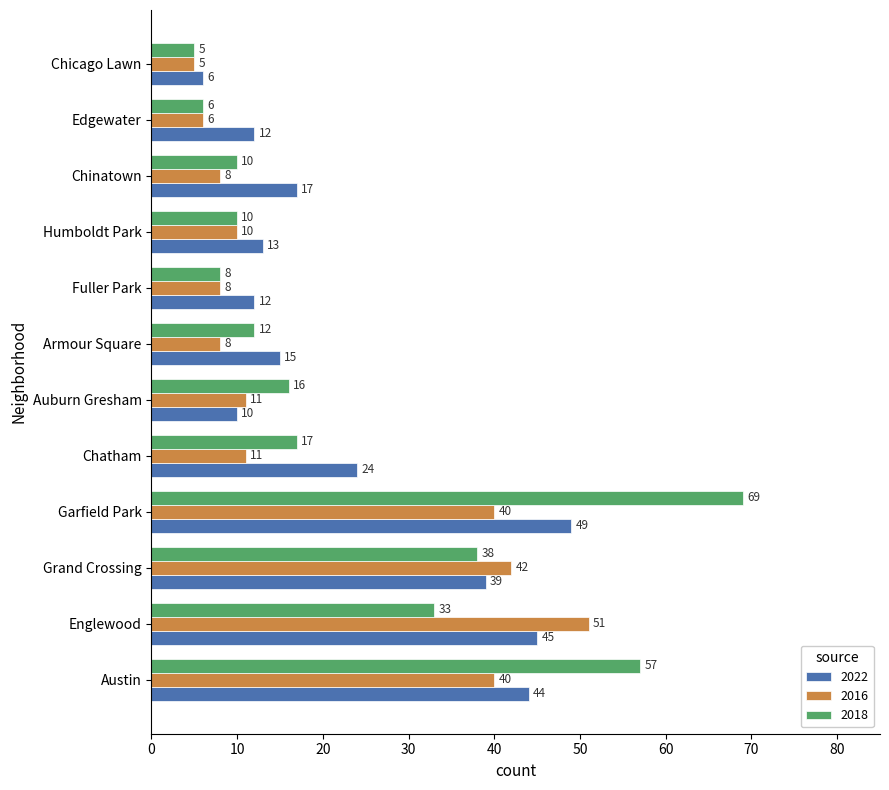

What is the maximum value shown in the chart?

69